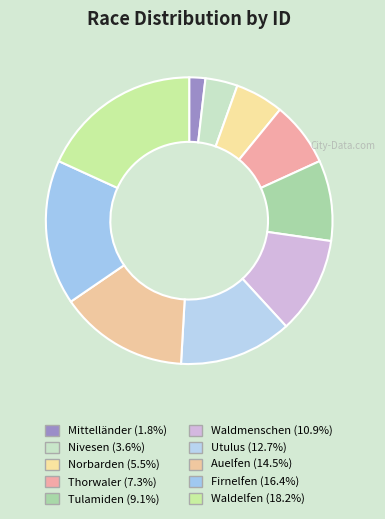

How many slices are in this pie chart?

10